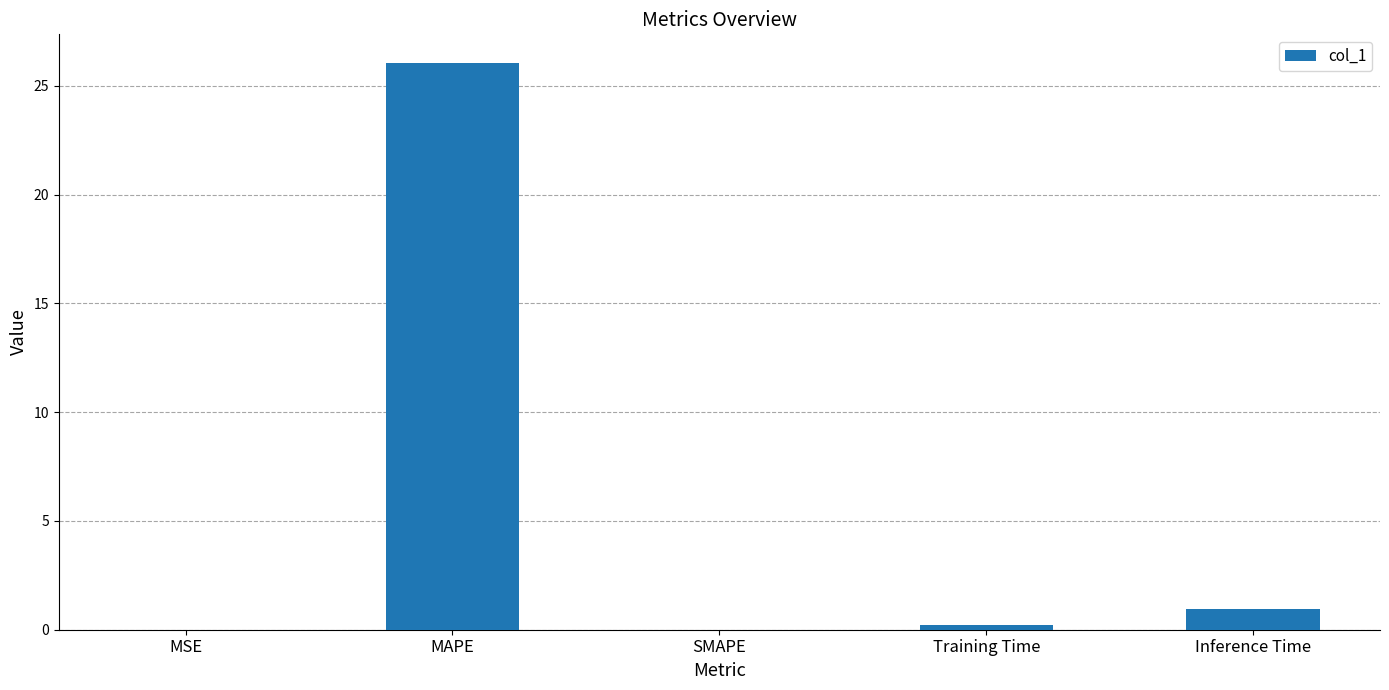

Where is the data nearest to the value 13?

Inference Time